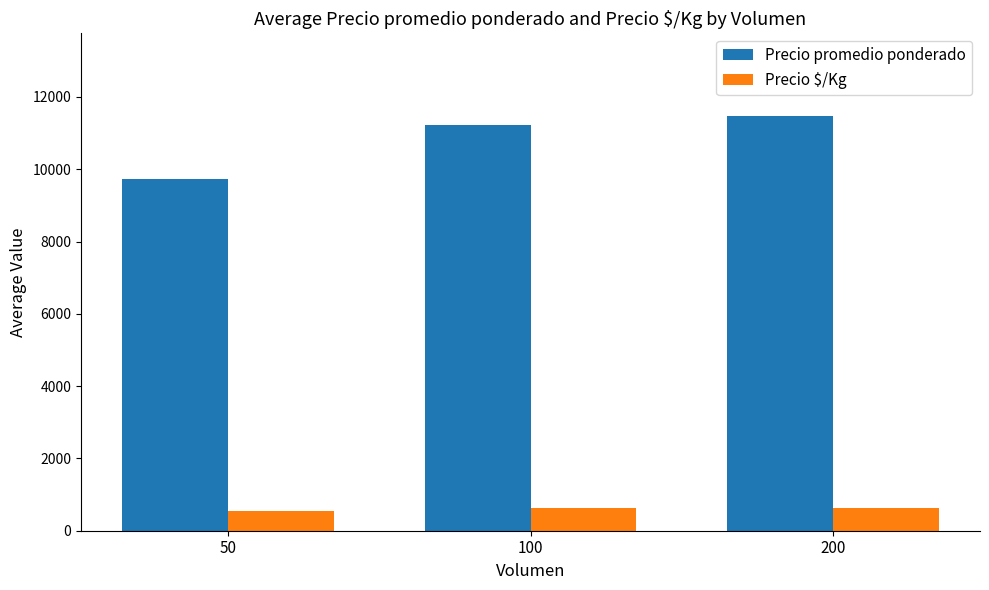

What are all the series names shown in the legend?

Precio promedio ponderado, Precio $/Kg